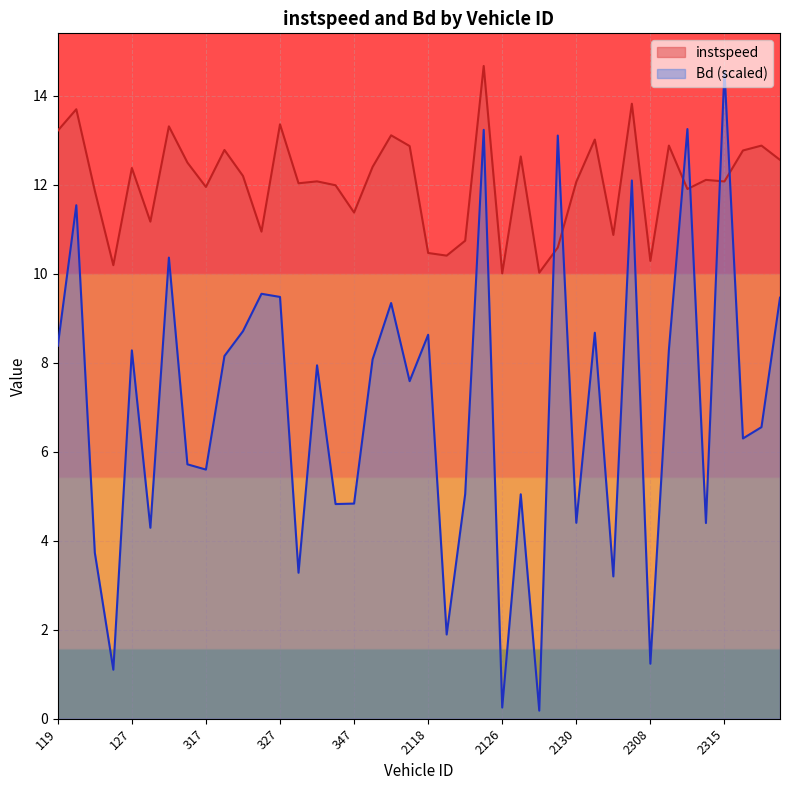

How many times do Bd and instspeed cross each other?

6